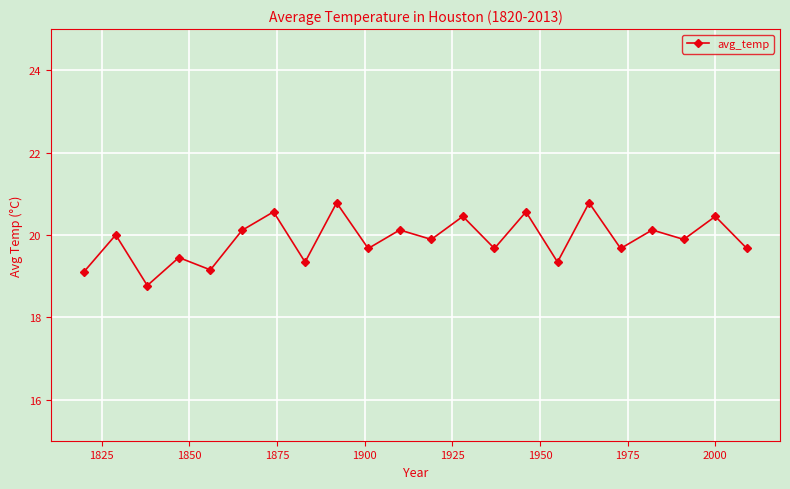

Count the number of data series in this chart.

1